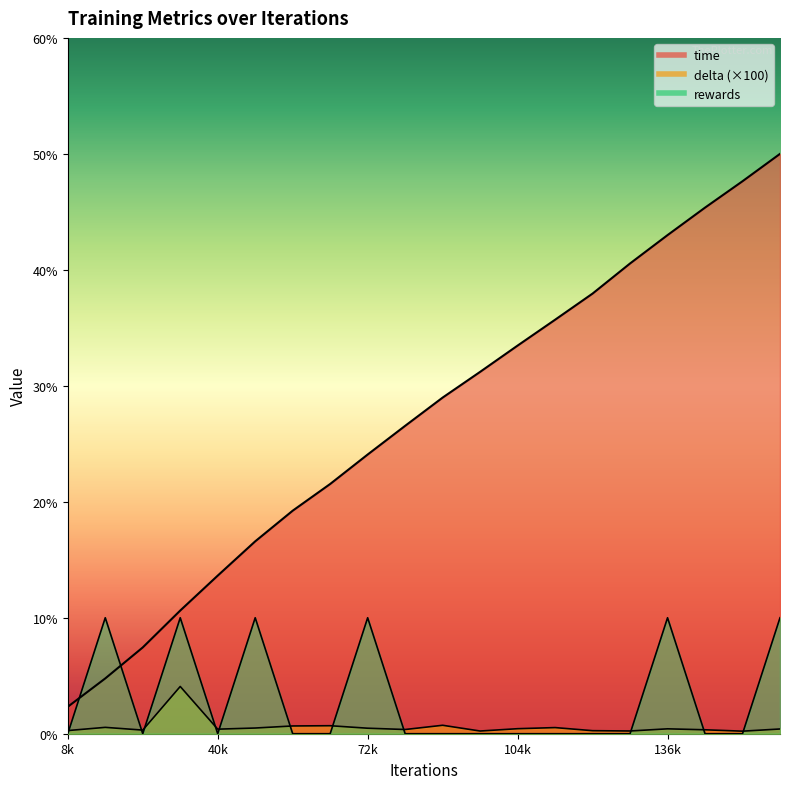

What is the difference between the maximum and second lowest values in the time series?

45.2